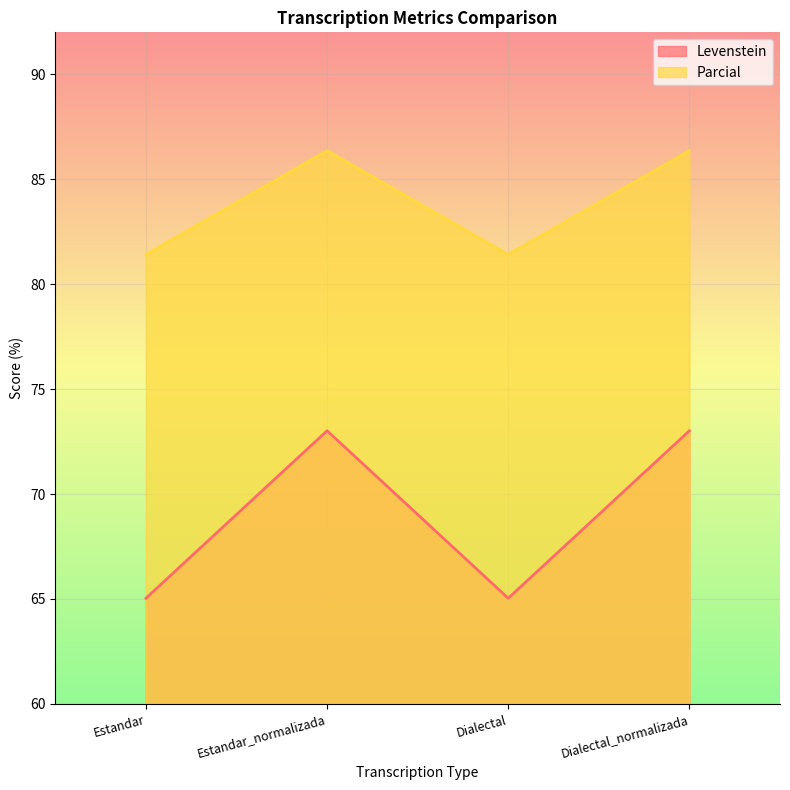

The Parcial series shows 86.4 at Dialectal_normalizada. True or false?

True